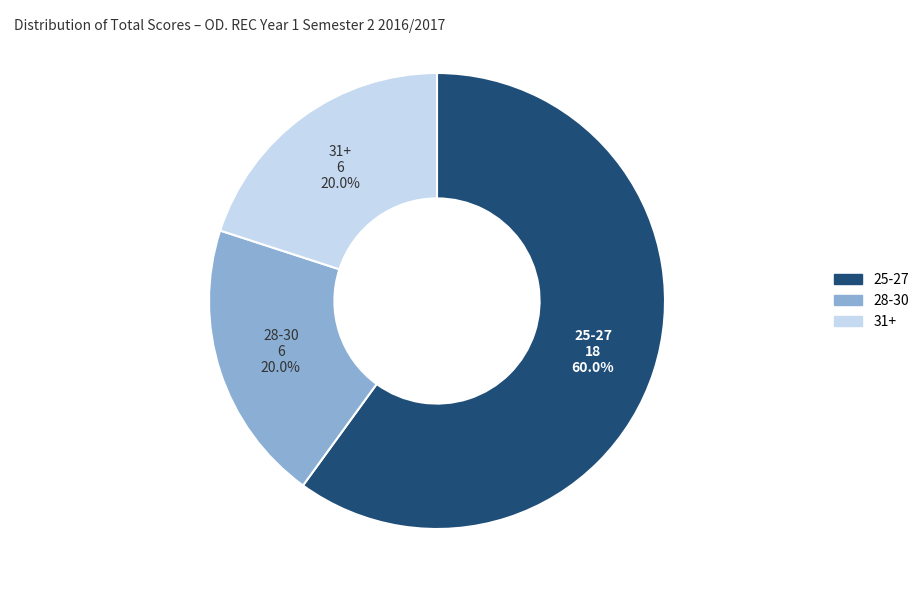

Approximately how many times larger is the value at 28-30 compared to 25-27?

0.3